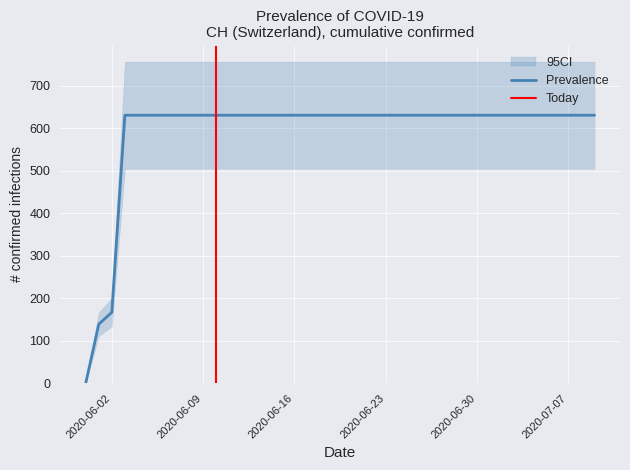

What position from the left is 2020-06-23?

24